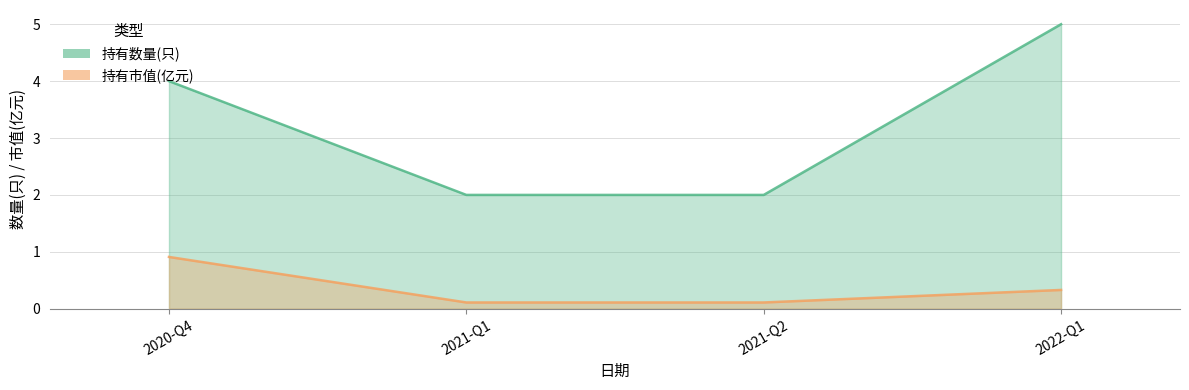

Which series has the widest spread of values?

持有数量(只)